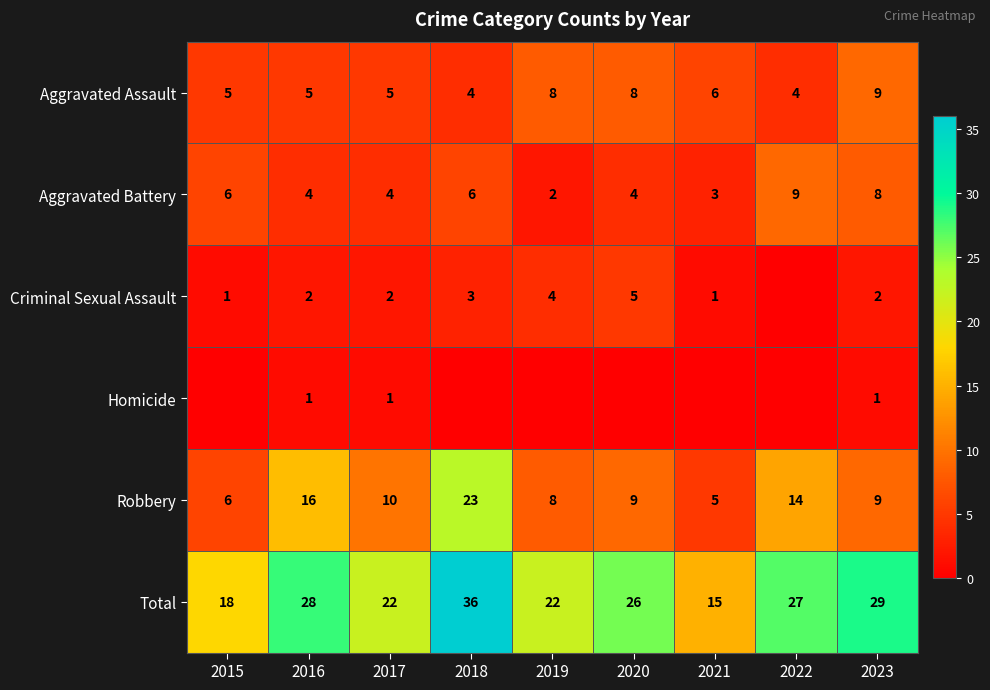

Which label corresponds to the largest value in the chart?

2018